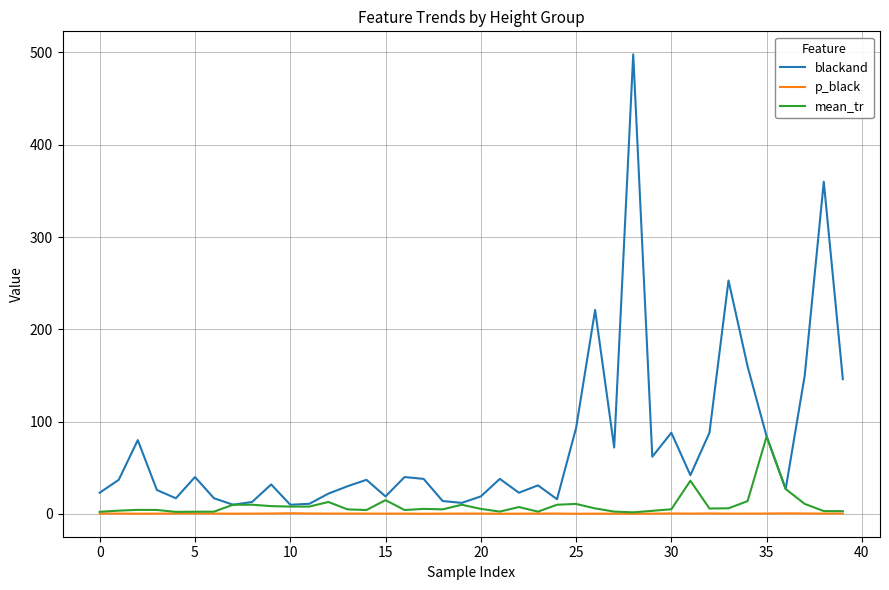

Which series has the widest spread of values?

blackand